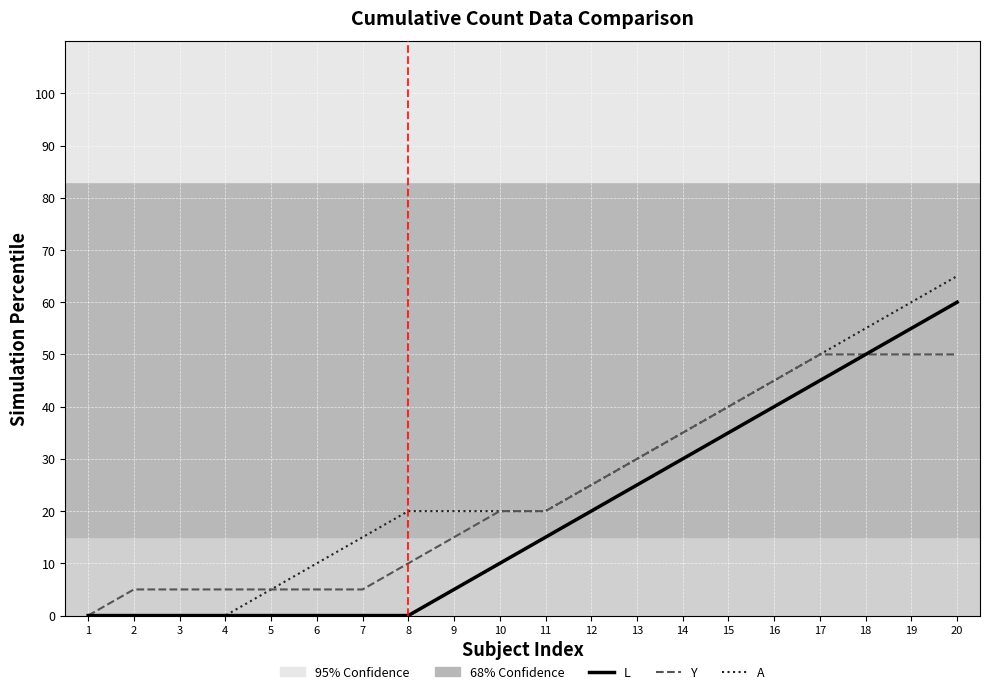

Does the chart have visible grid lines?

Yes